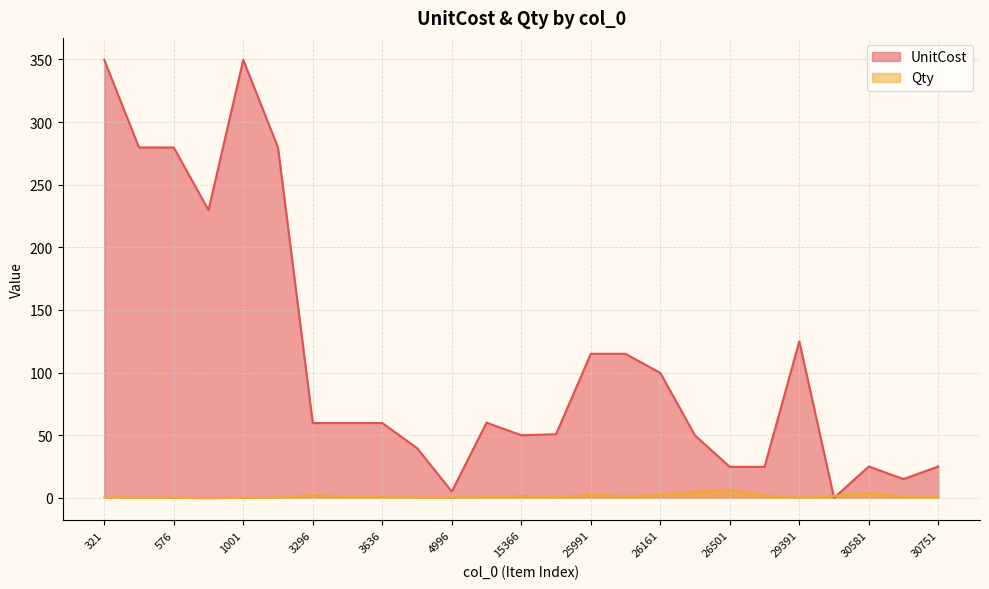

What is the difference between the Qty values at 26331 and 5081?

4.1